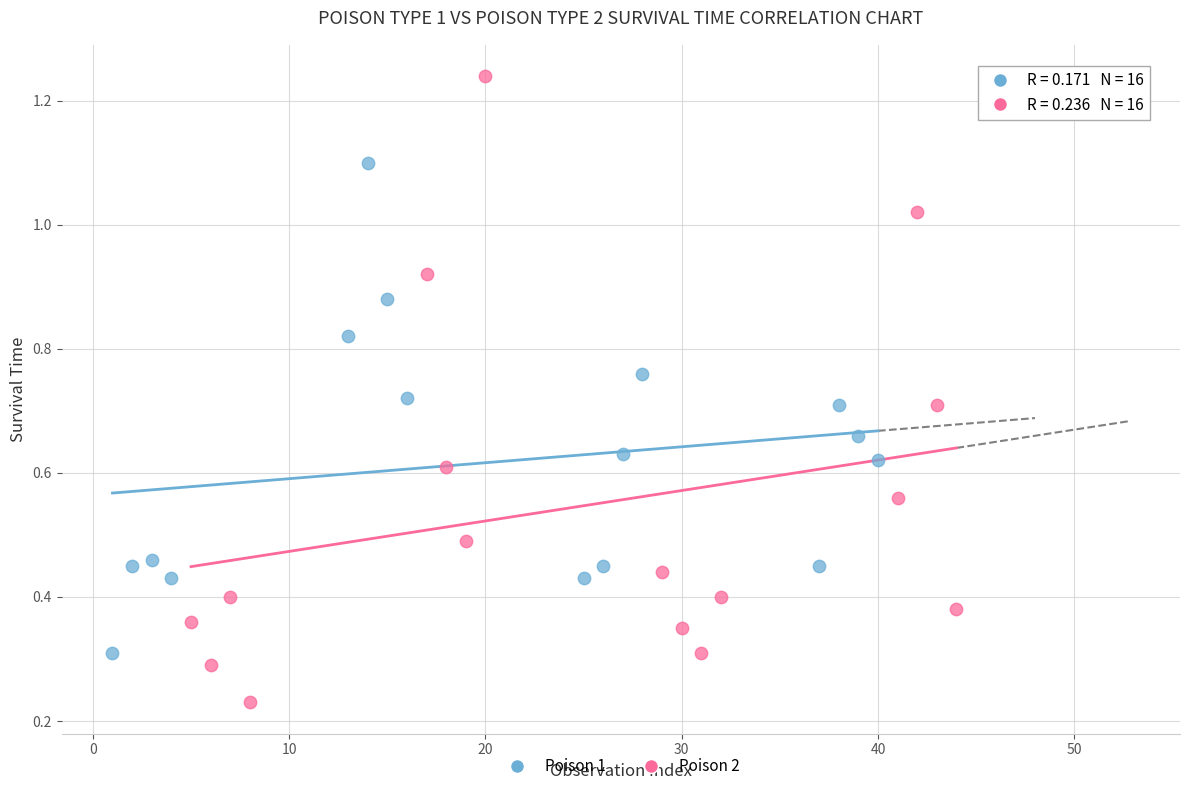

Which series has the widest spread of Y values?

Poison 2